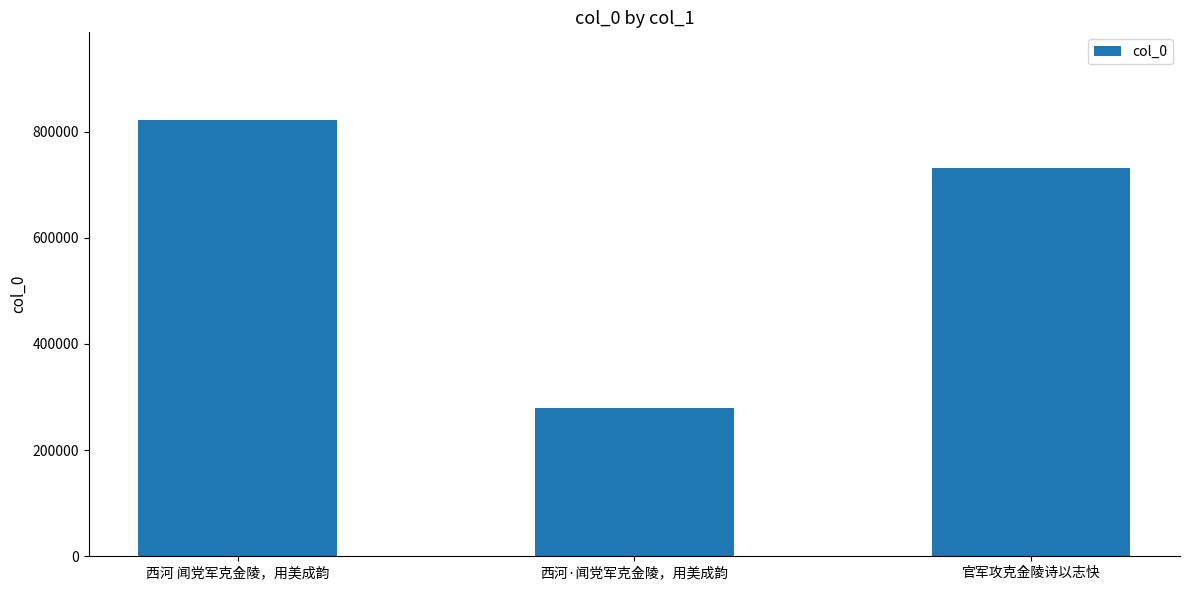

At which label does the data first exceed 731418?

西河 闻党军克金陵，用美成韵